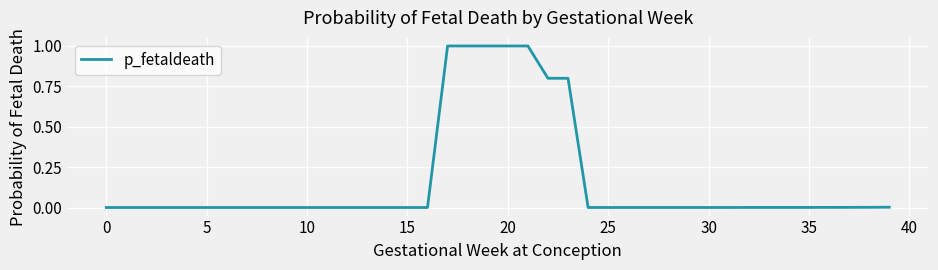

What is the maximum value shown in the chart?

1.0